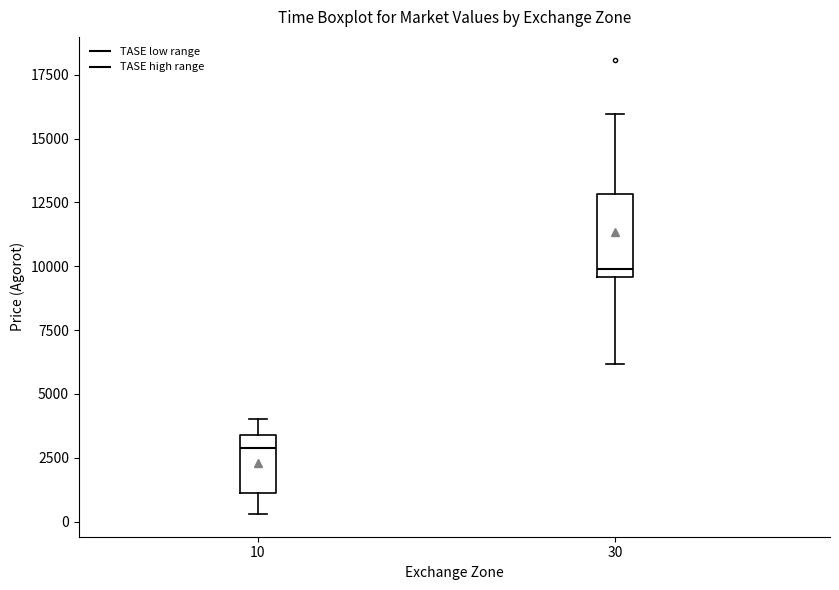

Reading left to right, read every box against the y-axis: the position of its median line, the range the box covers, and the ends of its whiskers. The values are not printed on the chart, so give them approximately, as read against the axis.

10: median 3000, box 1000 to 3500, whiskers 500 to 4000
30: median 10000, box 9500 to 13000, whiskers 6000 to 16000